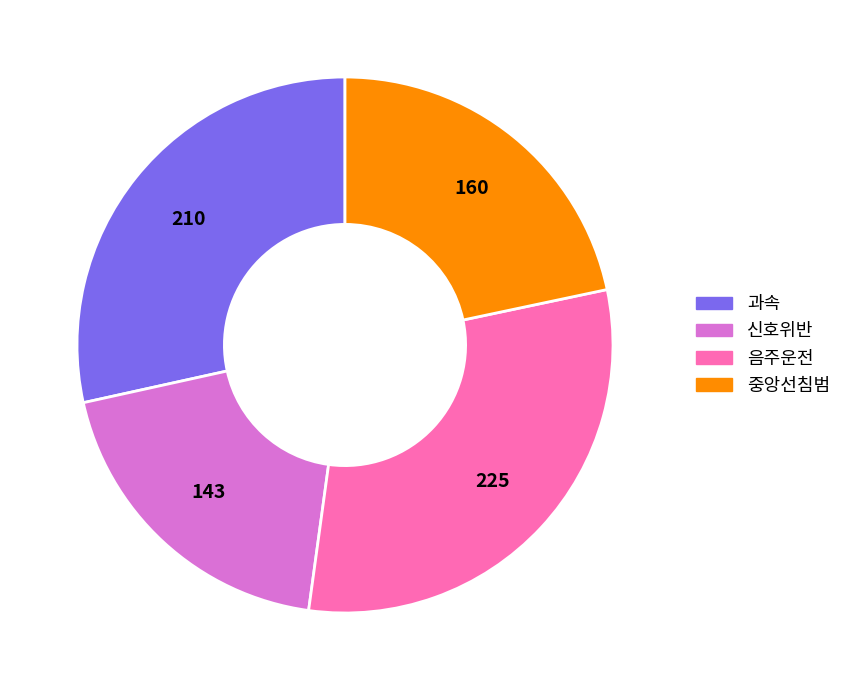

Is there any slice that represents more than half of the pie?

No